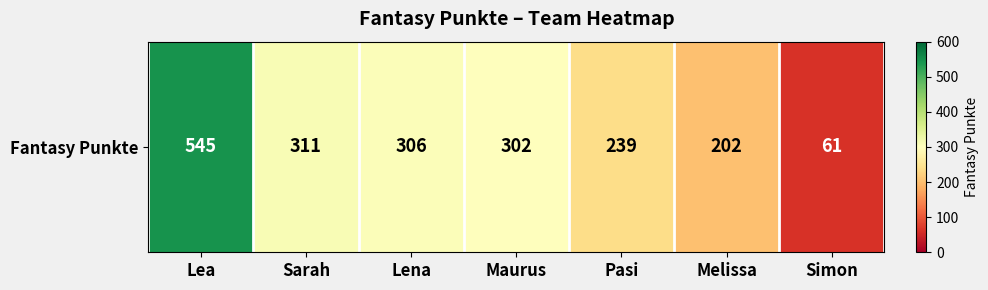

Reading left to right, transcribe all the data shown in this chart.

545	311	306	302	239	202	61